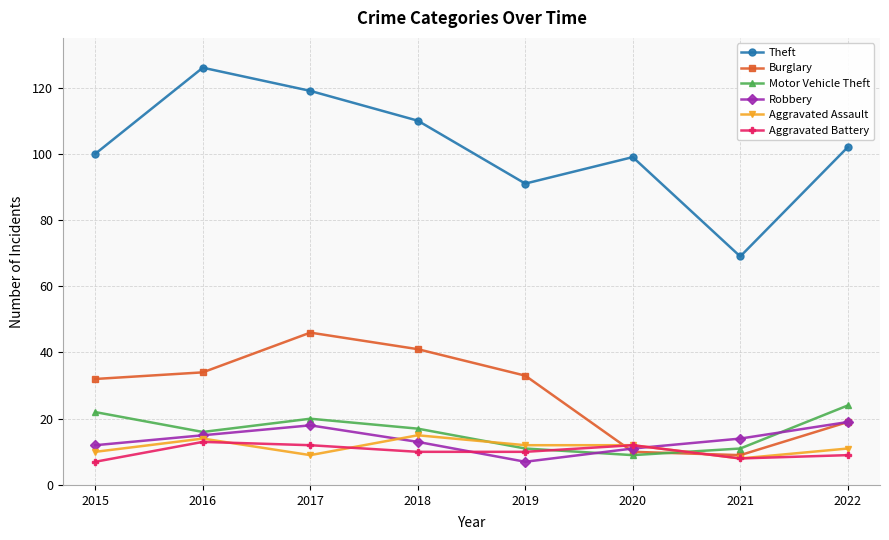

What is the value of the Motor Vehicle Theft point at the 8th from the left?

24